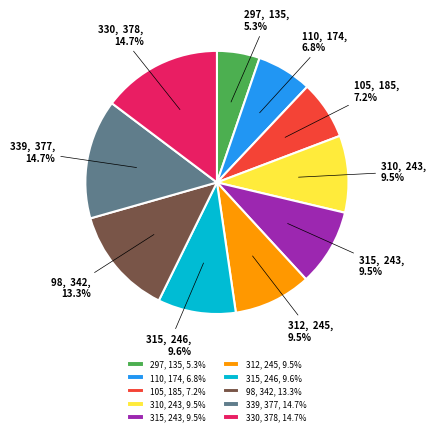

Between 330, 378 and 110, 174, which is larger?

330, 378